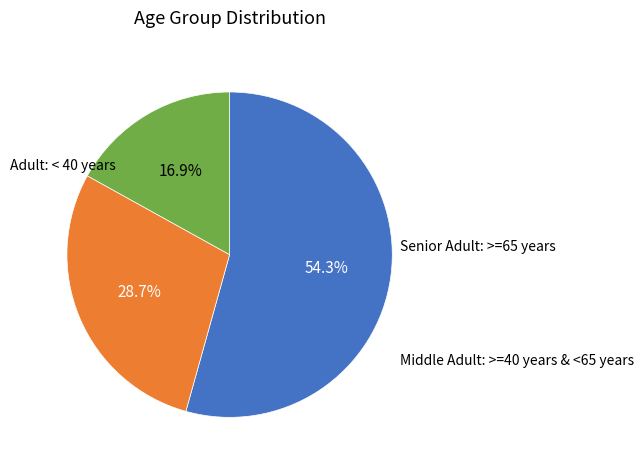

Is there any slice that represents more than half of the pie?

Yes